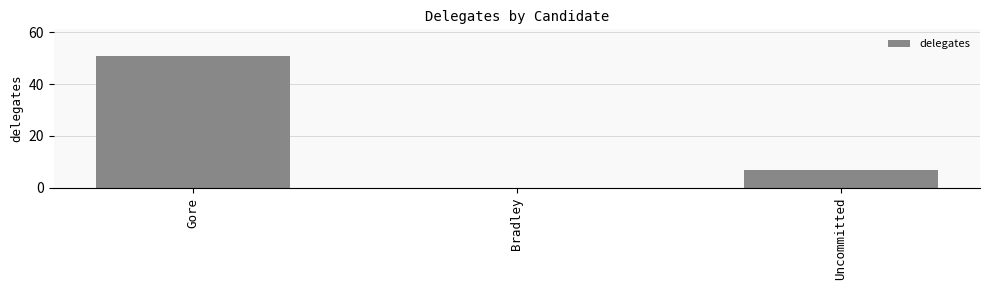

Count the number of categories in the chart.

3